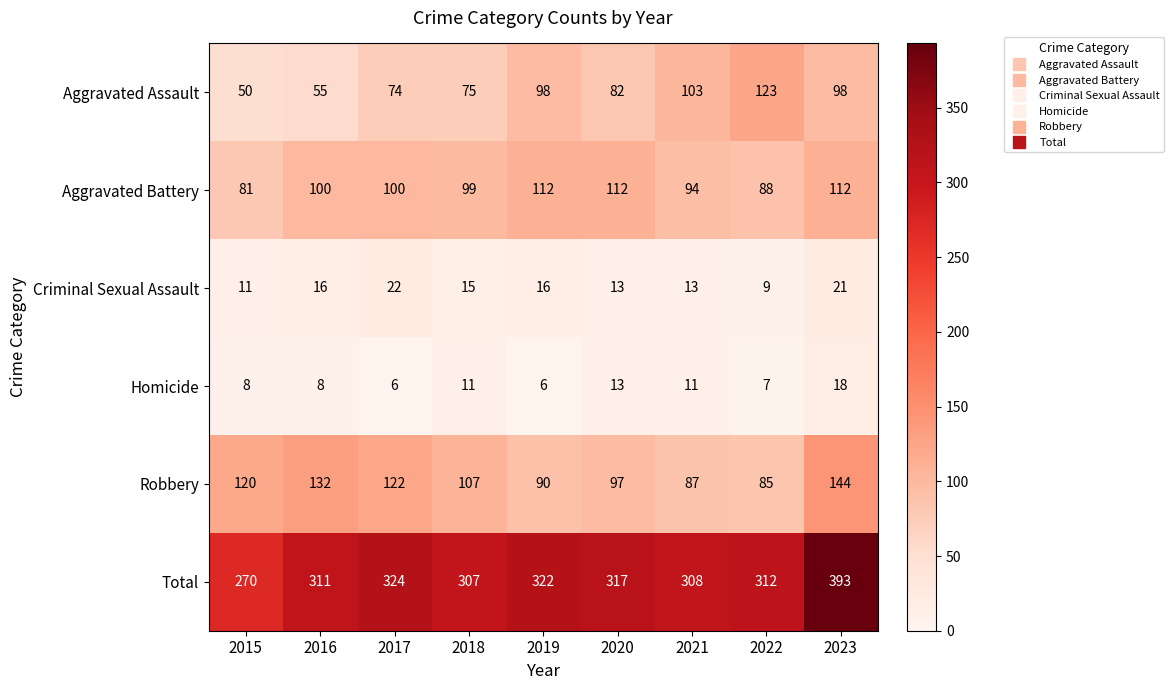

Which series has the largest range (max minus min)?

Total